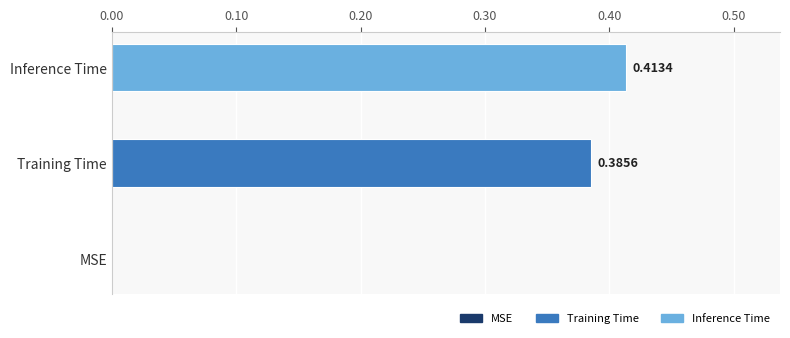

Rank the series by their maximum value, from lowest to highest.

Training Time, Inference Time